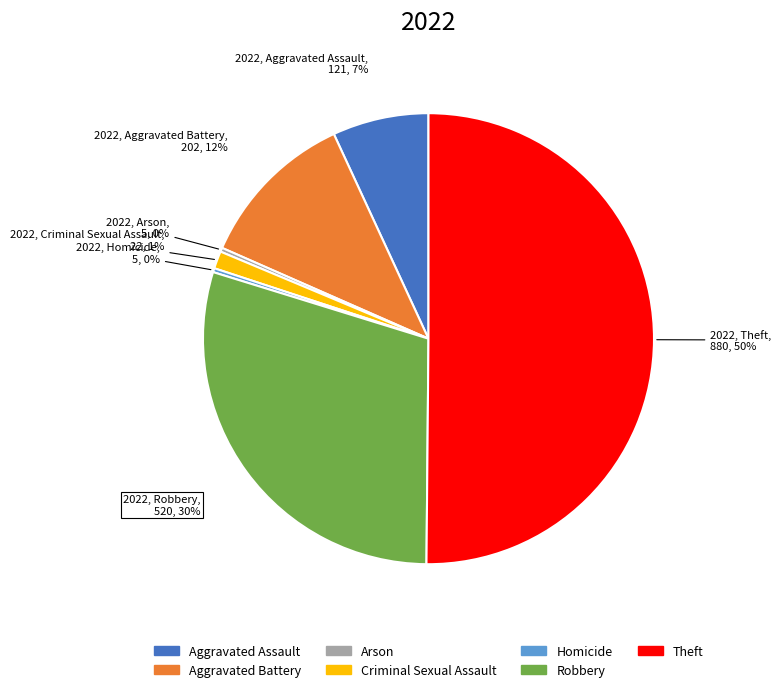

How many slices are in this pie chart?

7